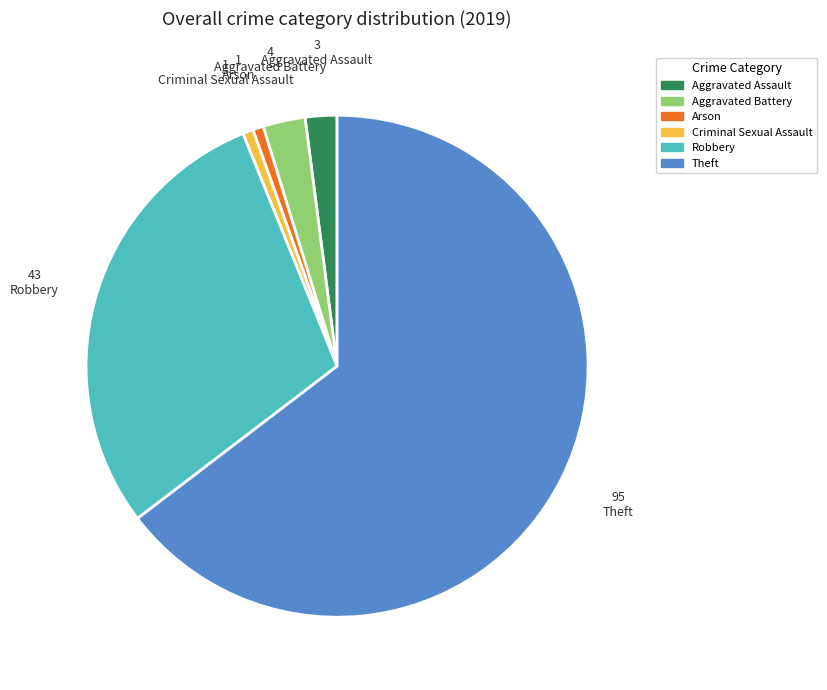

Is there a majority slice in this chart?

Yes